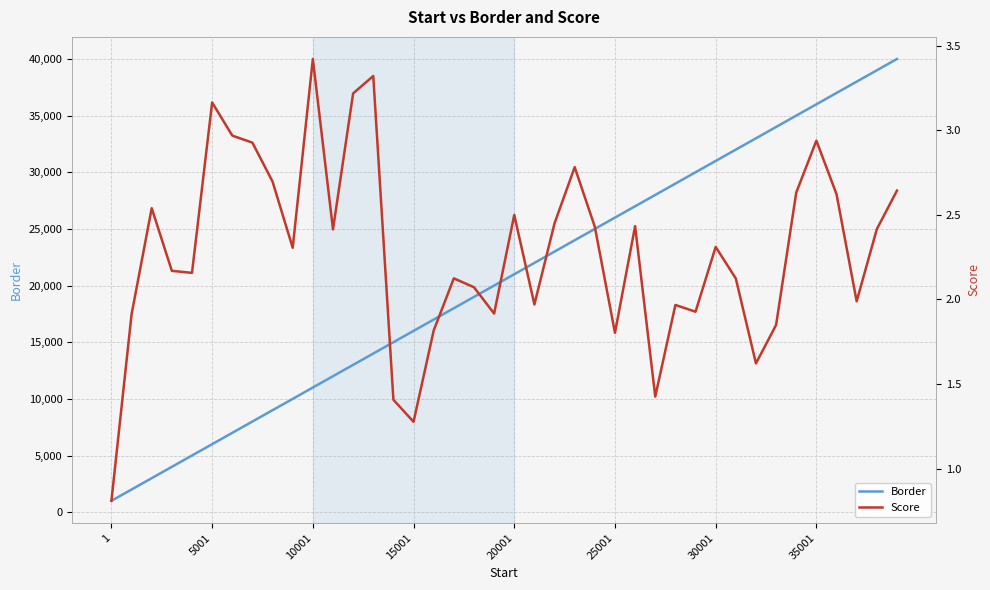

What is the maximum value for Border?

40001.0